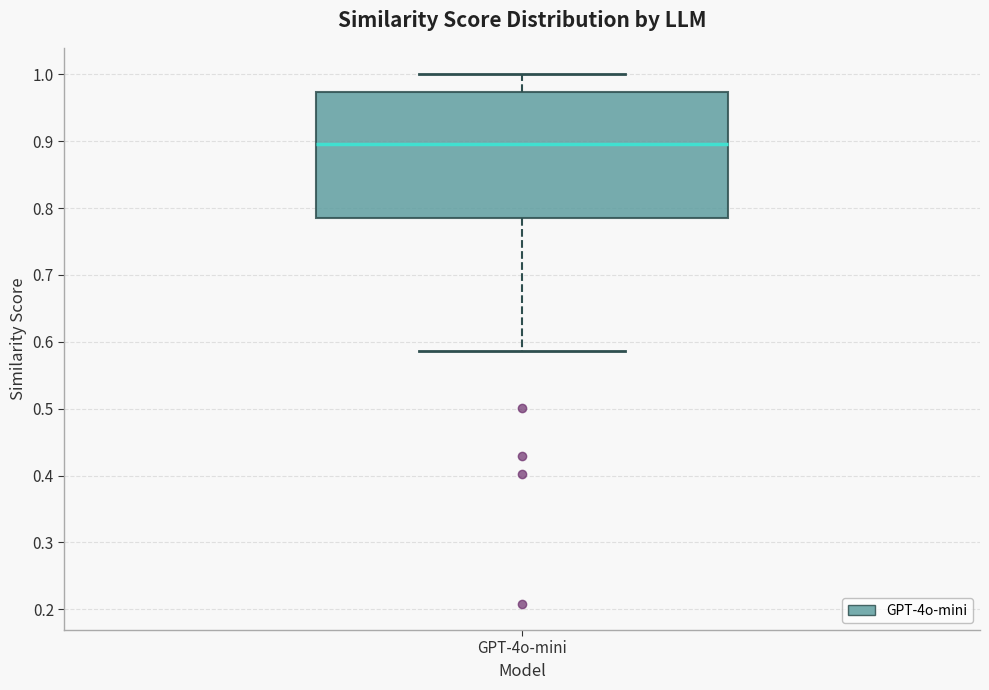

Where does the lower whisker of the box for GPT-4o-mini end on the y-axis? The values are not printed on the chart, so give them approximately, as read against the axis.

0.59